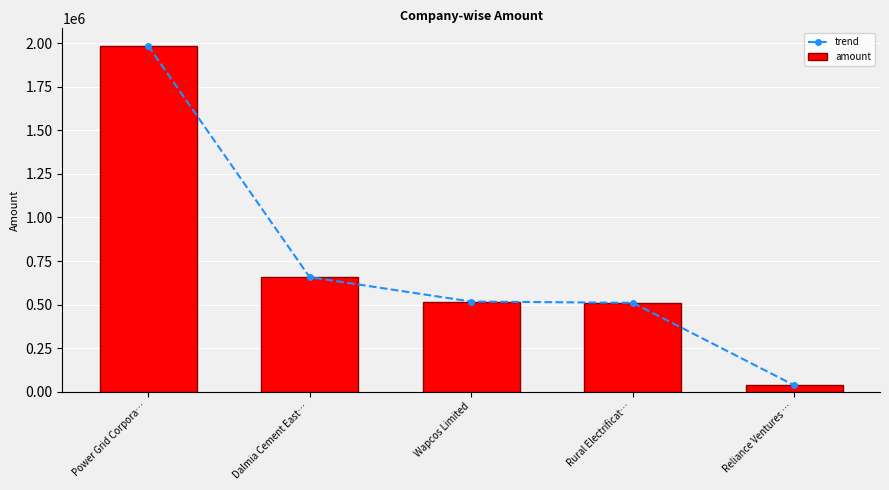

What is the minimum value for amount?

36000